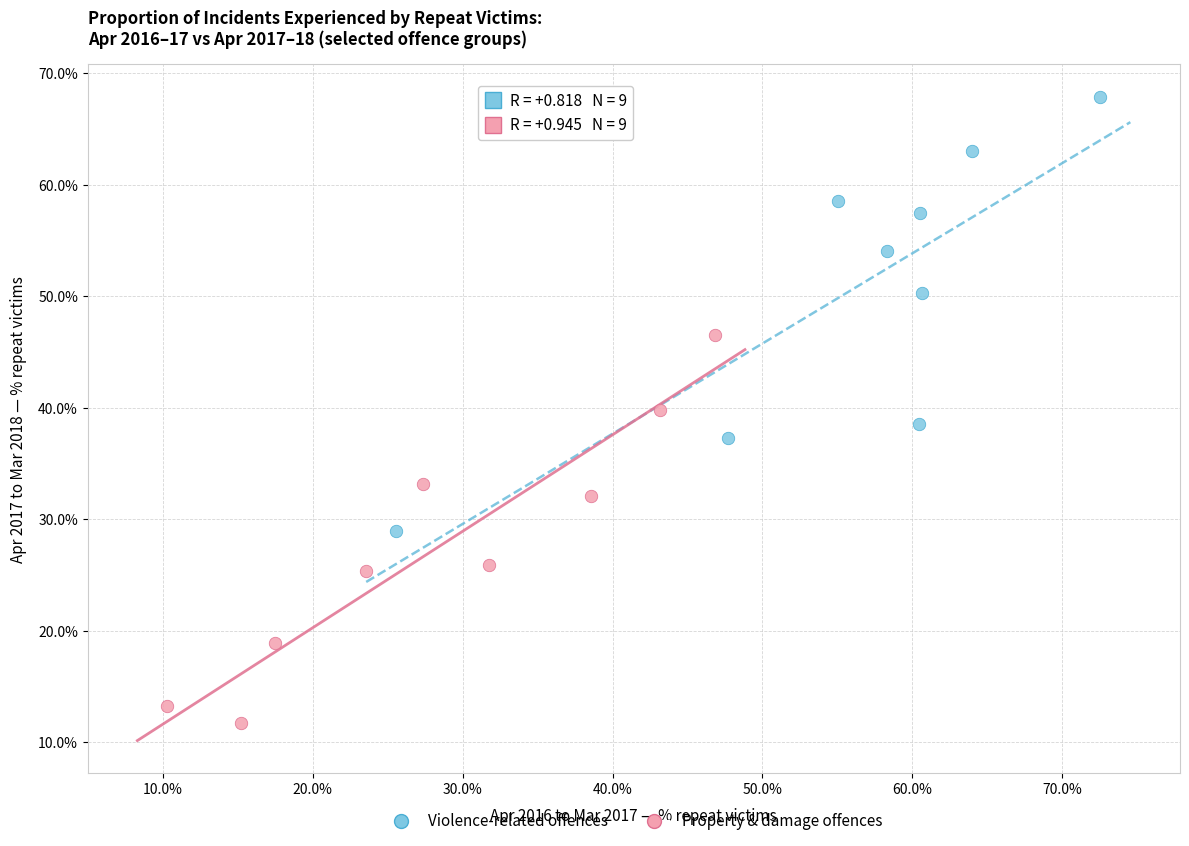

Which series contains the lowest Y value?

Property & damage offences